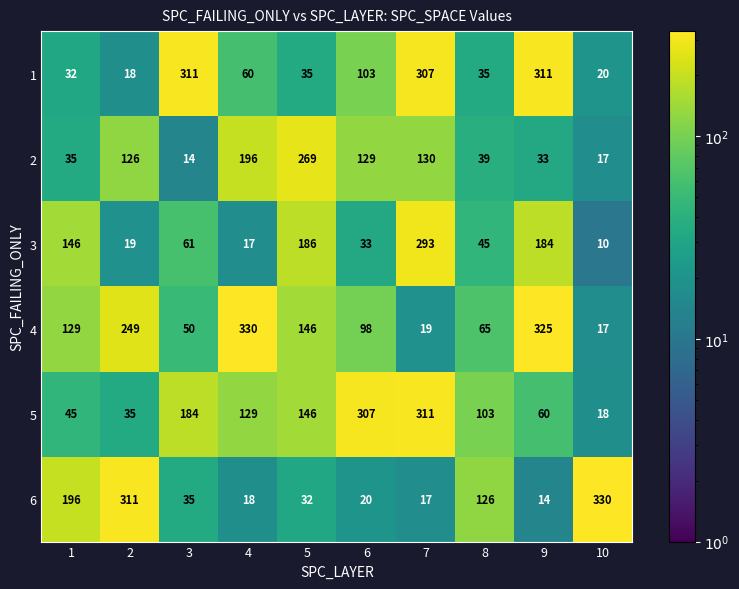

Which series has the widest spread of values?

6